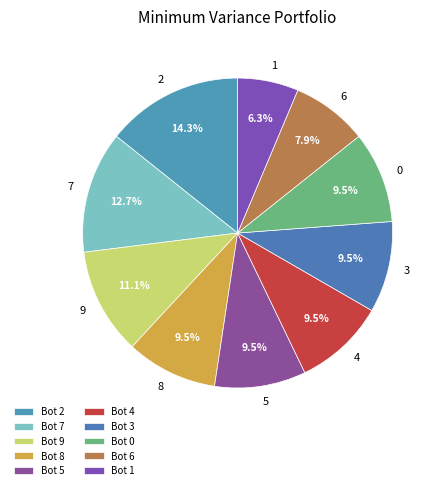

What percentage is the 6 slice, to the nearest percent?

8%